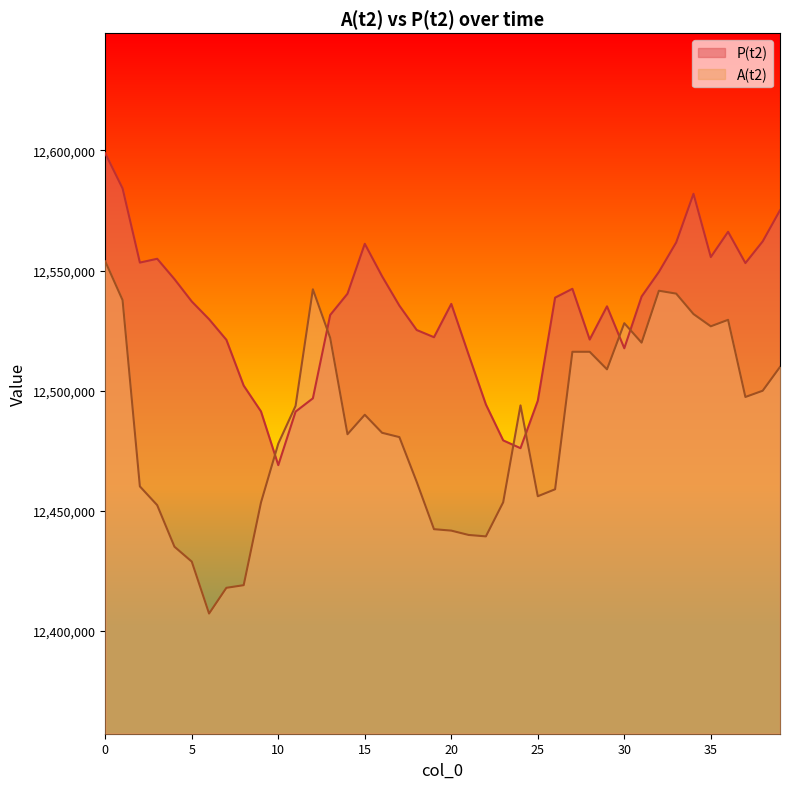

Which series has the widest spread of values?

A(t2)